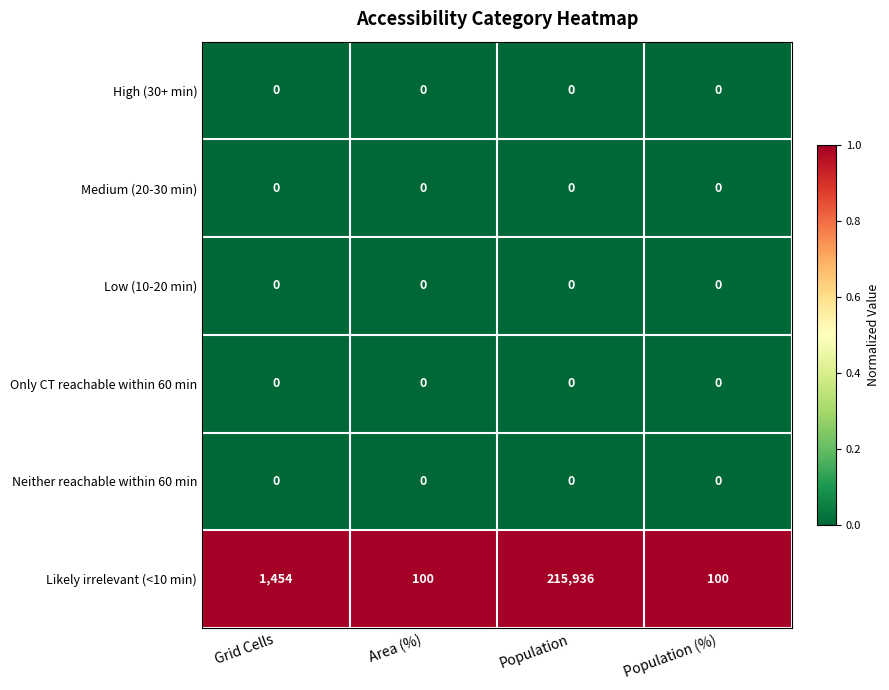

What is the difference between the highest and lowest values at Population (%)?

100